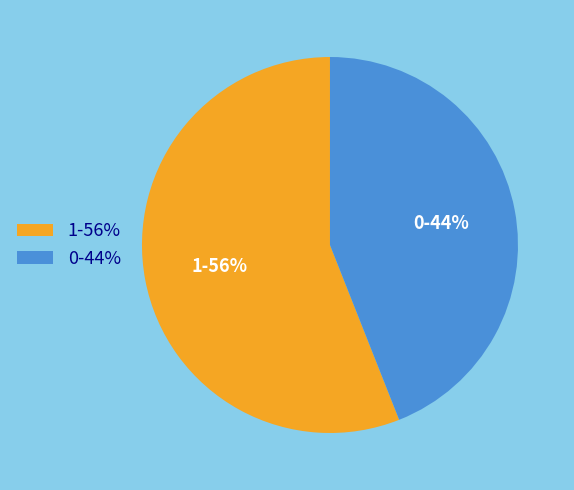

True or false: 0 accounts for 44% of the total.

True